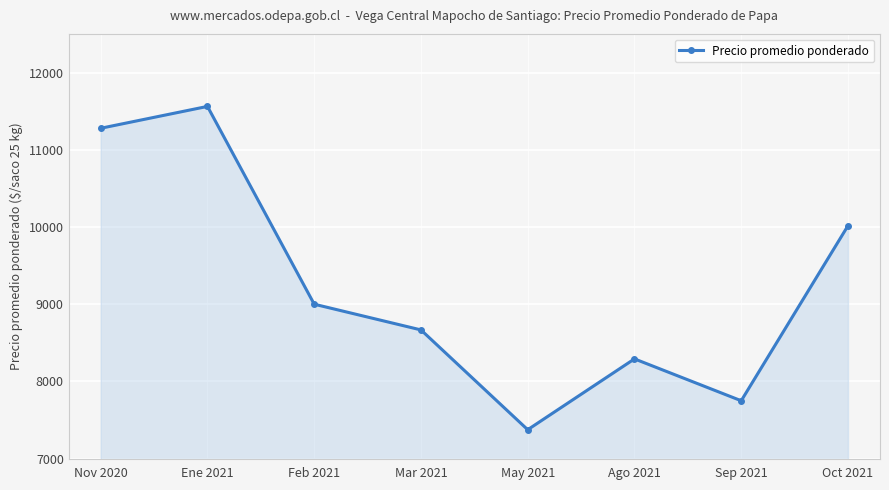

Which category has the lowest value across all series?

May 2021